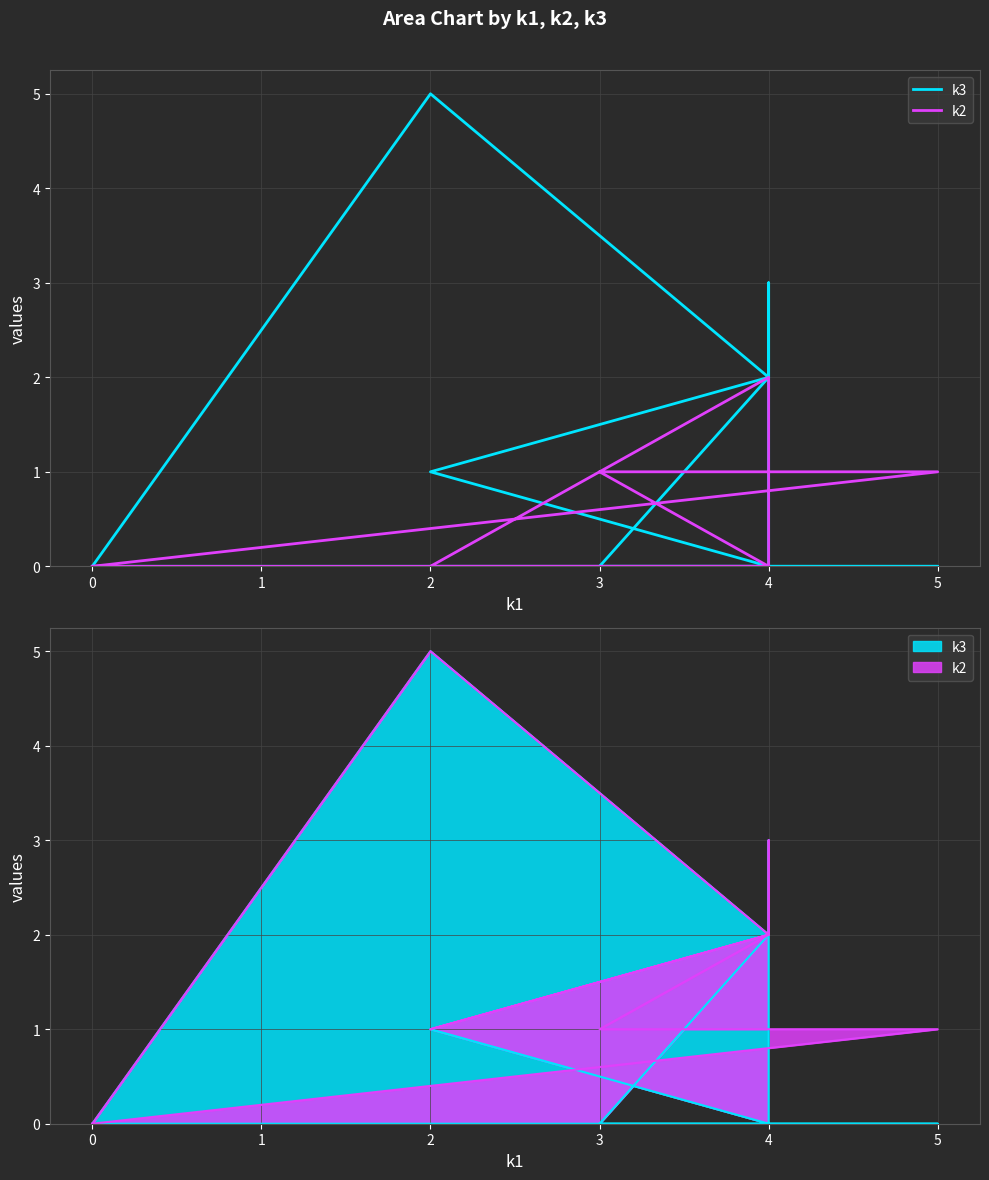

Reading left to right, what are all the values shown in this chart?

k3: 0	0	0	2	1	0	3	2	2	2	5	0
k2: 0	1	1	0	0	2	0	0	0	0	0	0